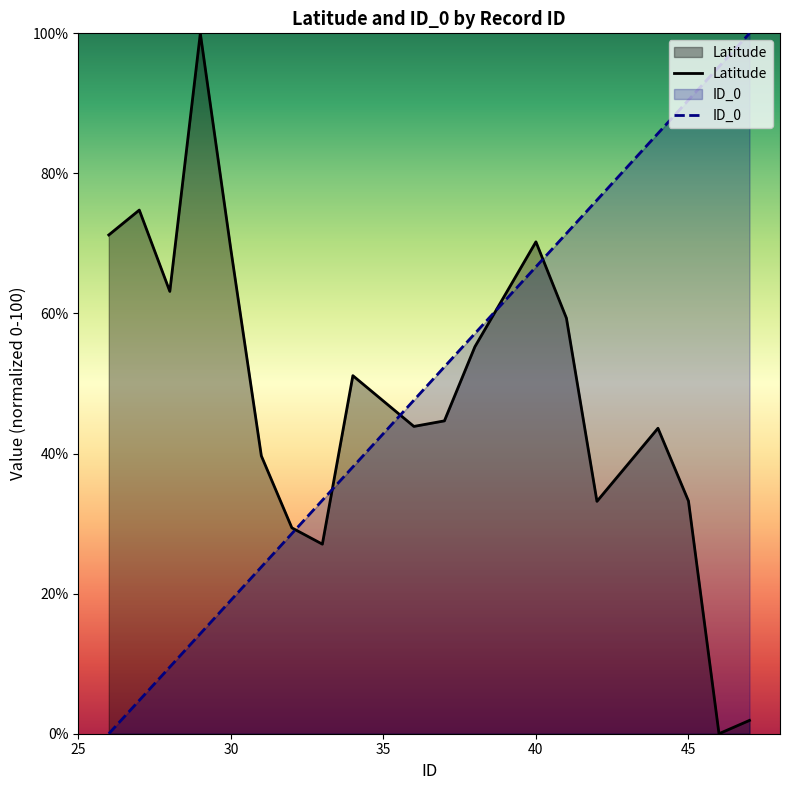

How many data points in ID_0 are less than 47?

9